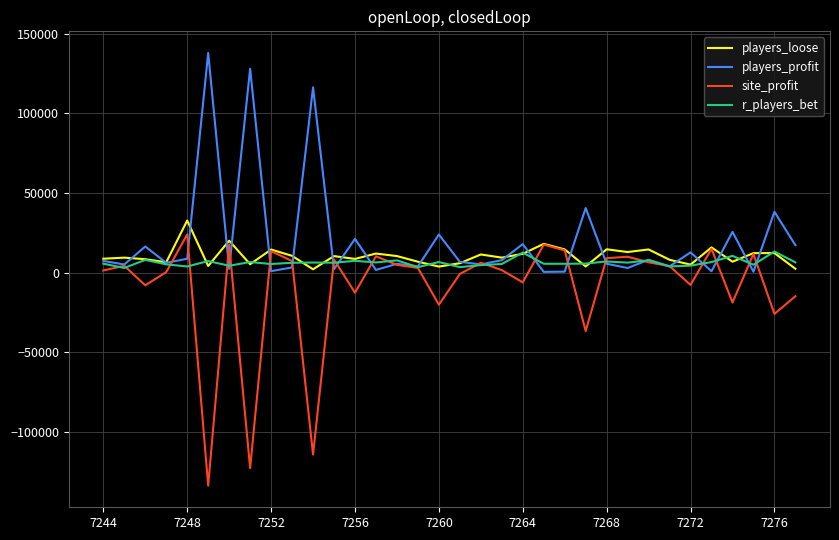

What is the maximum value for r_players_bet?

13253